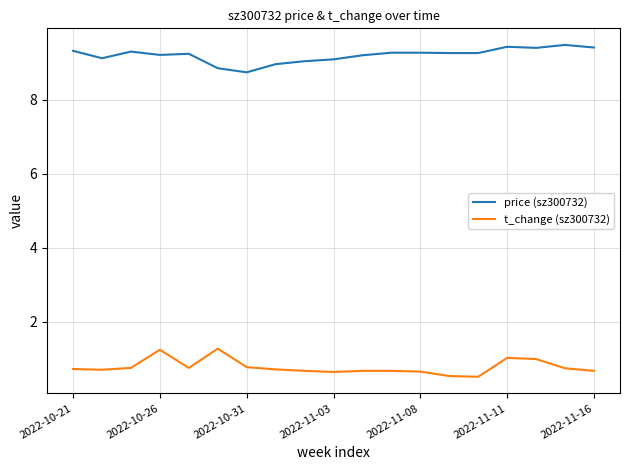

What is the difference between the maximum and minimum values in the t_change (sz300732) series?

0.8